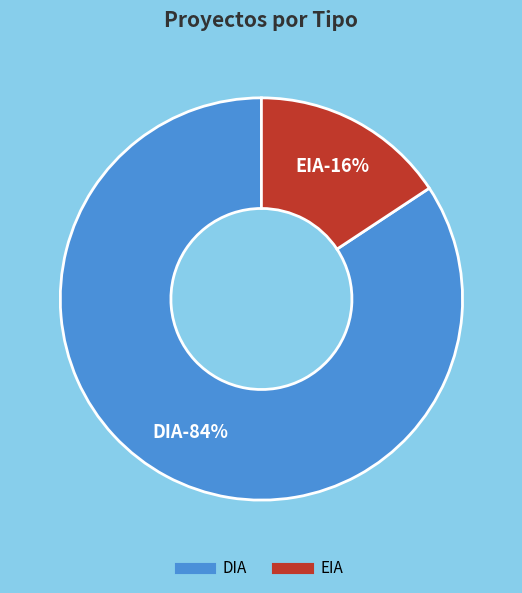

To the nearest percent, what portion does EIA represent?

16%